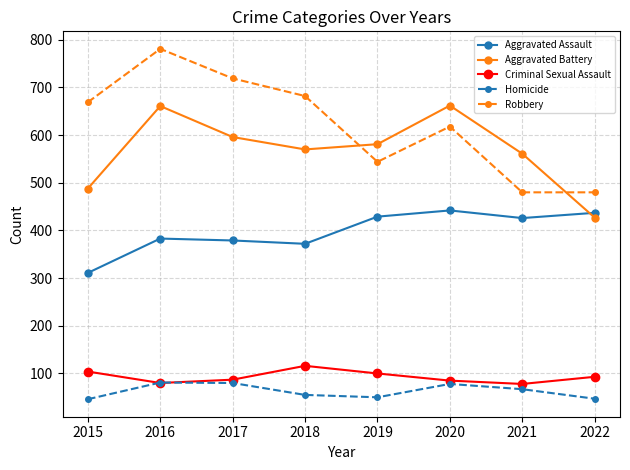

True or false: Homicide has more than 0 interior local peaks.

True